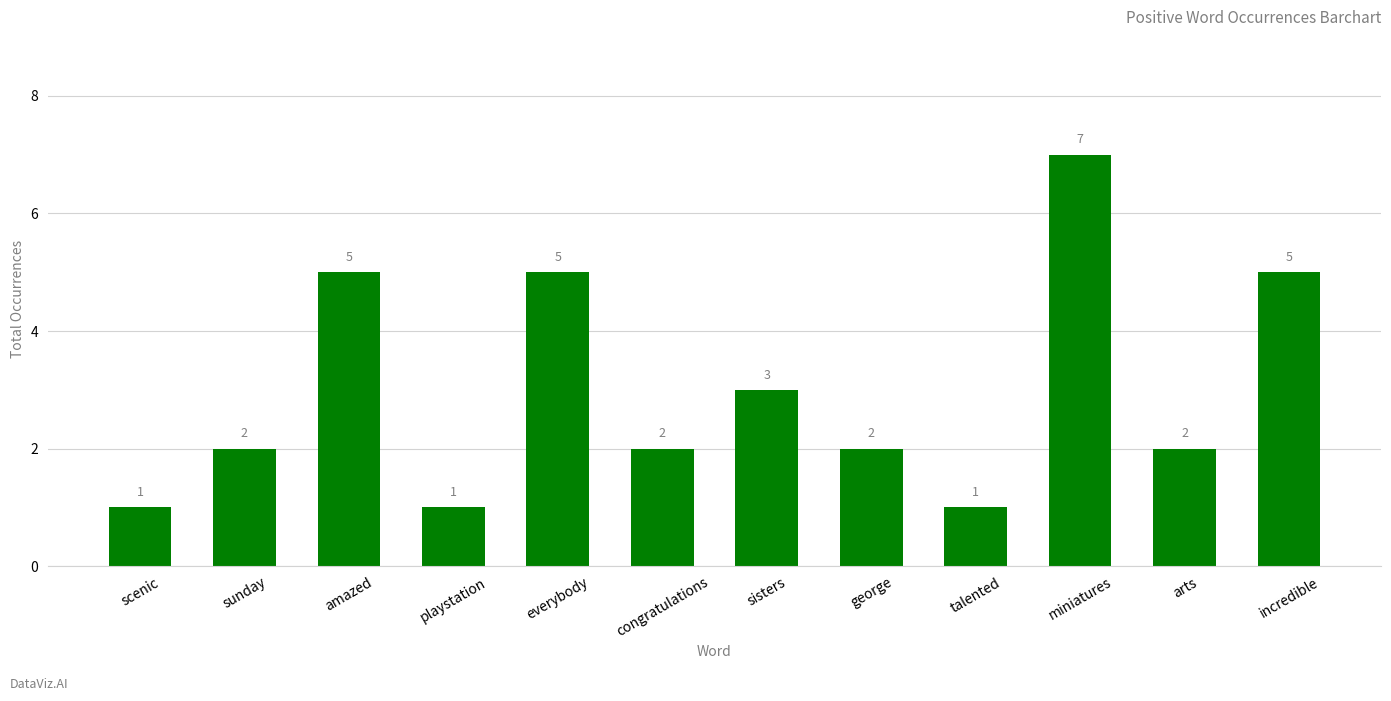

What is the label of the 6th bar from the right?

sisters